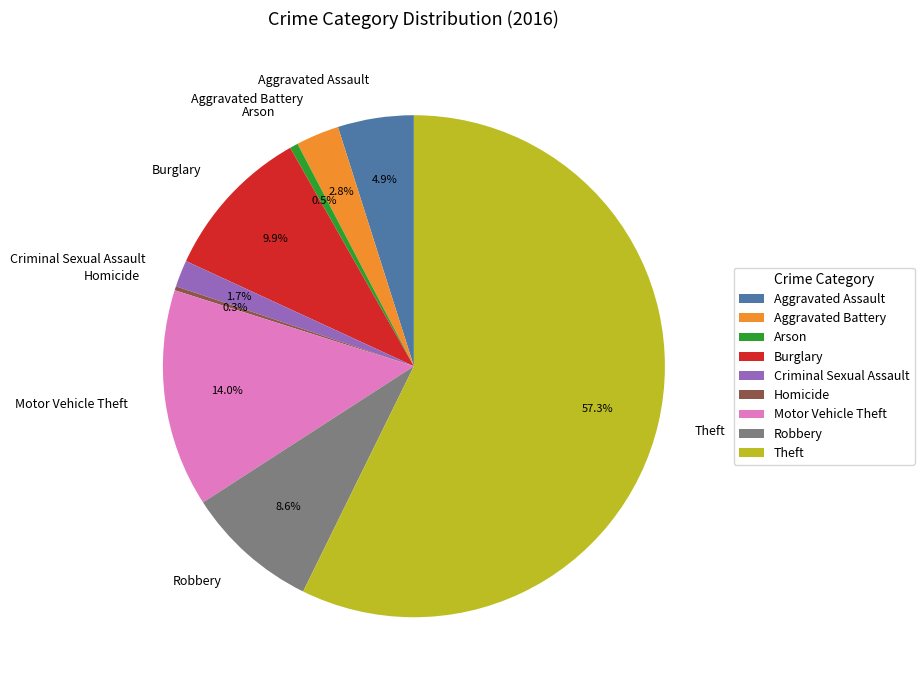

What is the ratio of the value at Aggravated Assault to the value at Burglary?

0.5